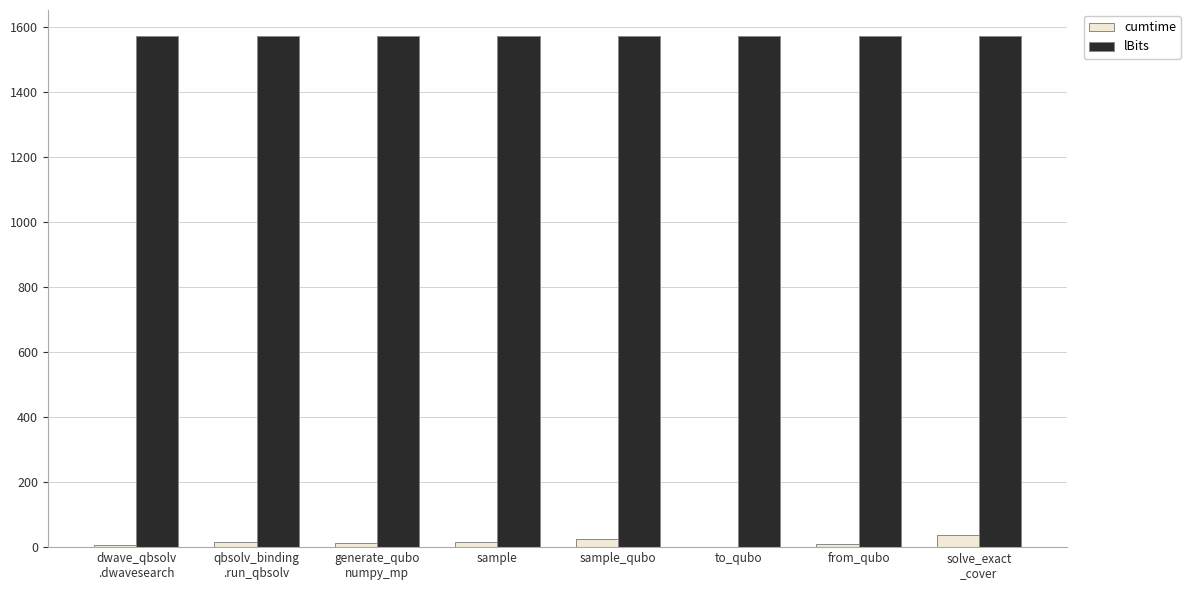

True or false: lBits has a value of 1575.0 at to_qubo.

True